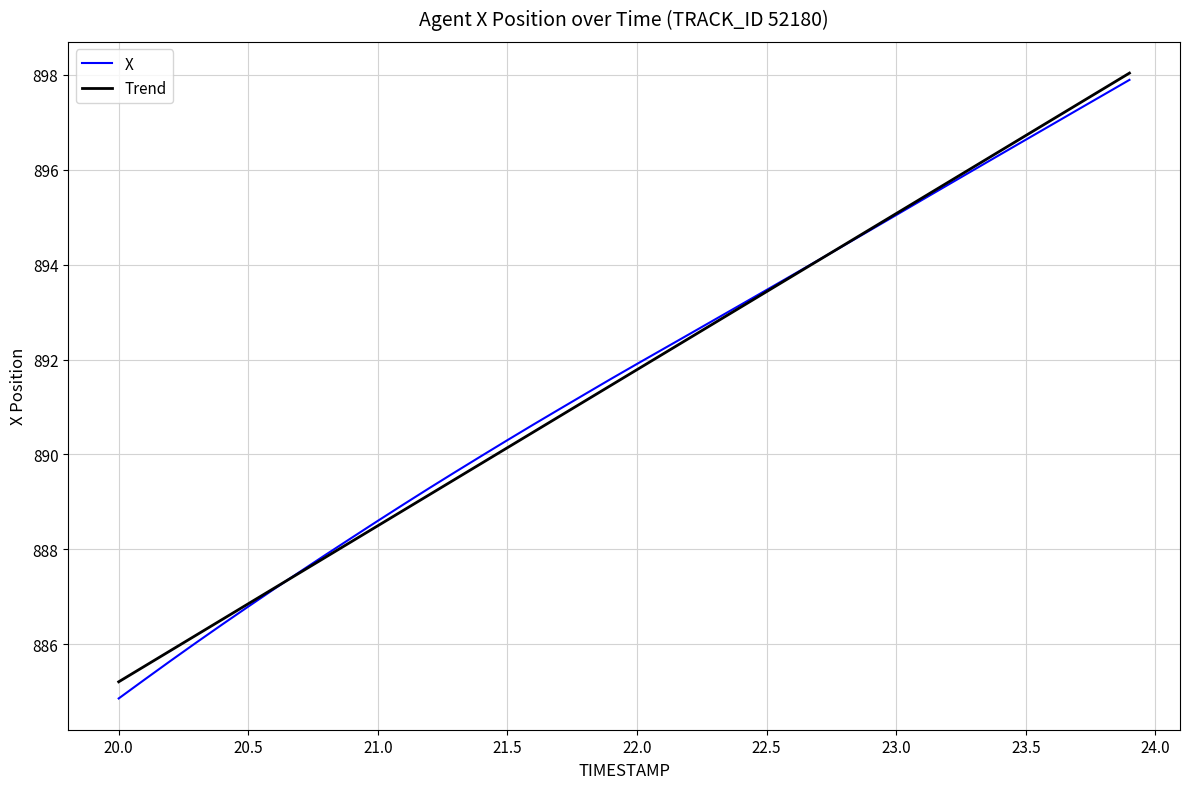

What is the minimum value for X?

884.9